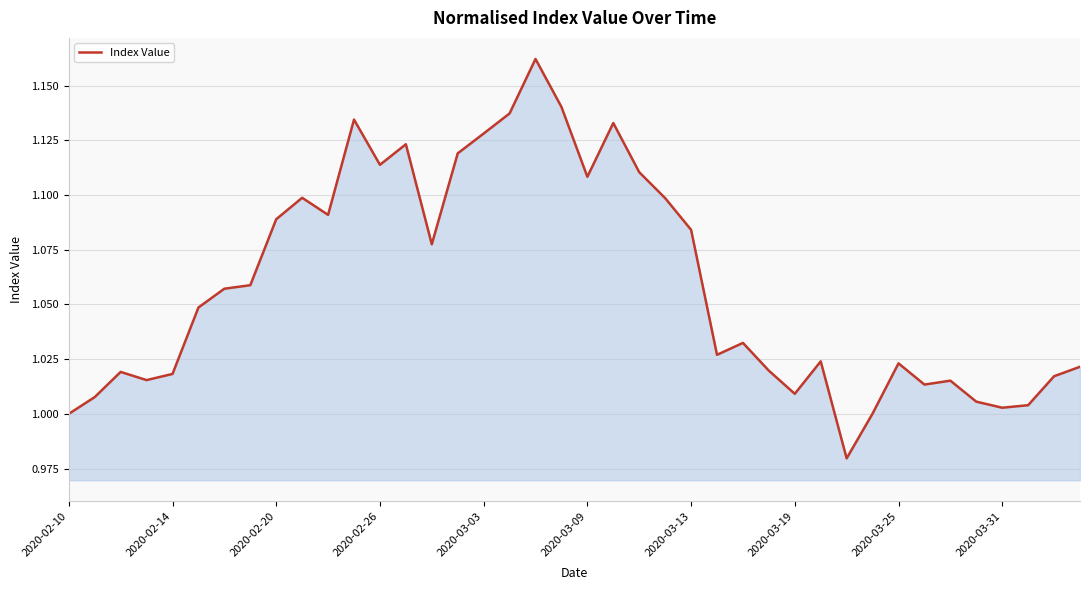

The chart shows a value of 0.5 at 2020-02-10. True or false?

False